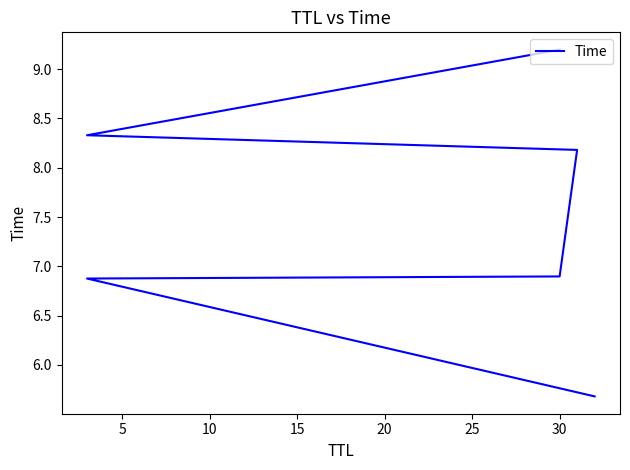

What is the value of the 2nd point from the left?

6.9